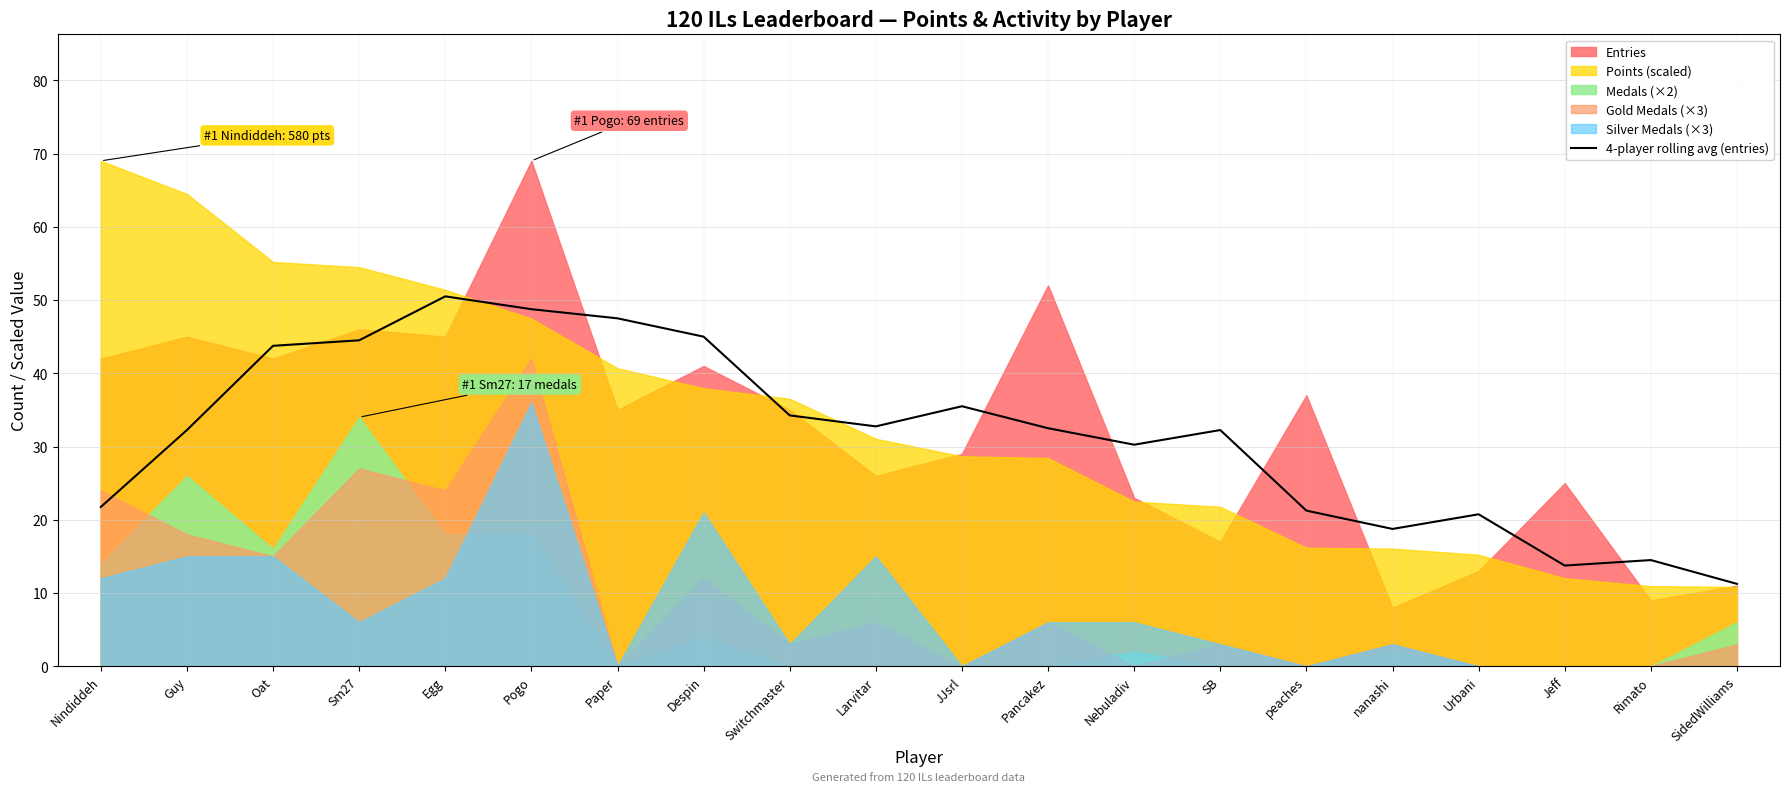

The value at Sm27 is 44.5. True or false?

True